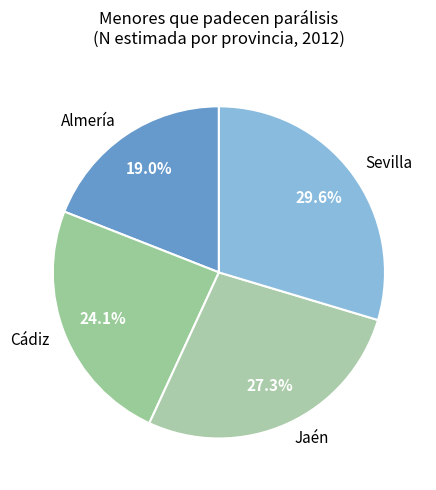

How many segments does this pie chart have?

4